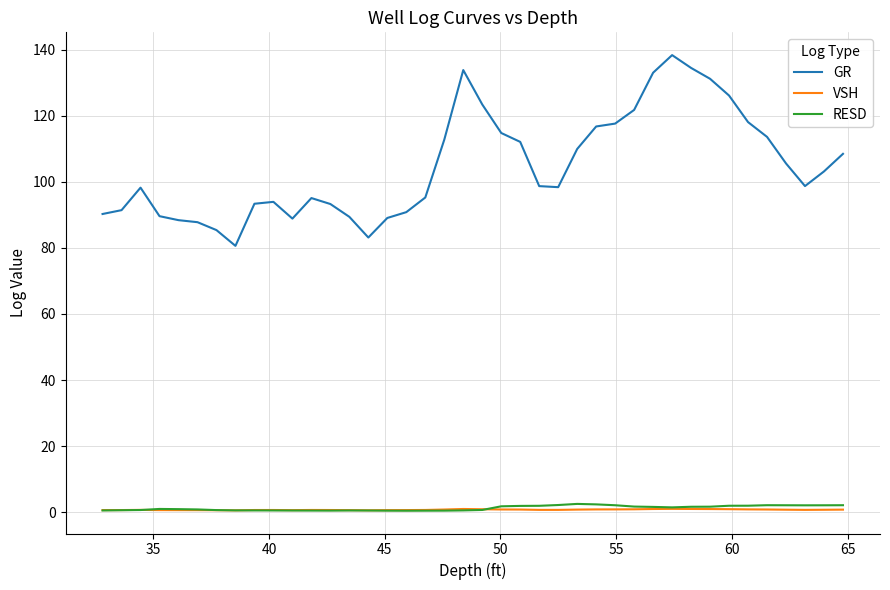

Which series has the largest total across all categories?

GR